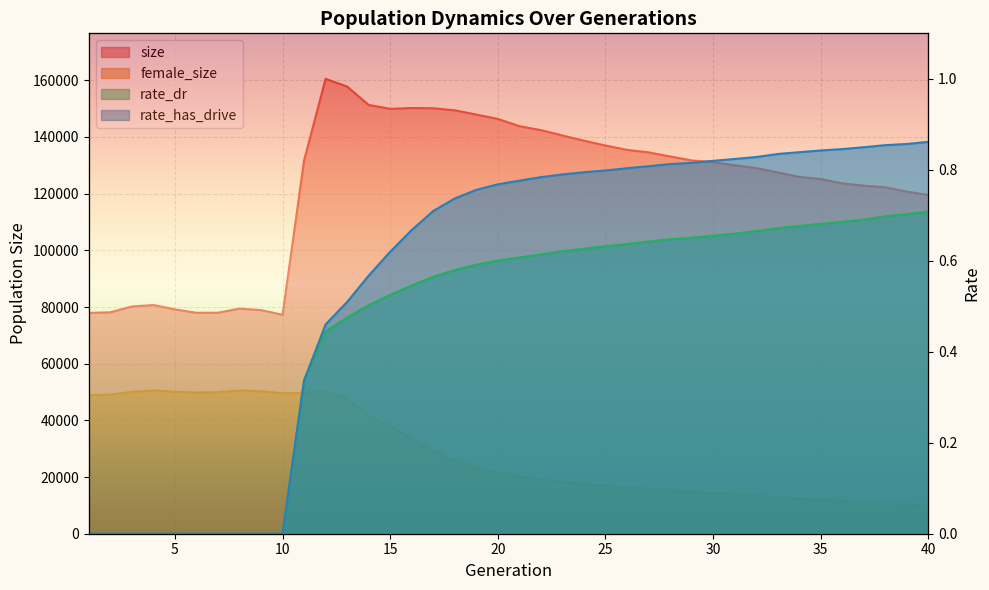

What is the highest value of the rate_dr series?

0.7